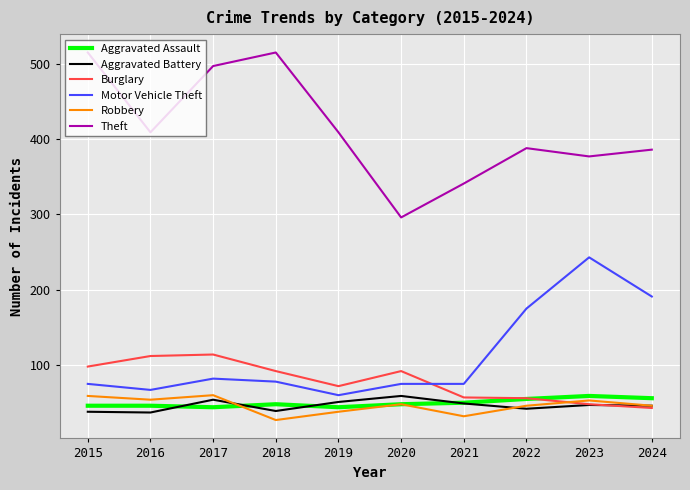

In Robbery, how many points are higher than both neighbors (excluding endpoints)?

3